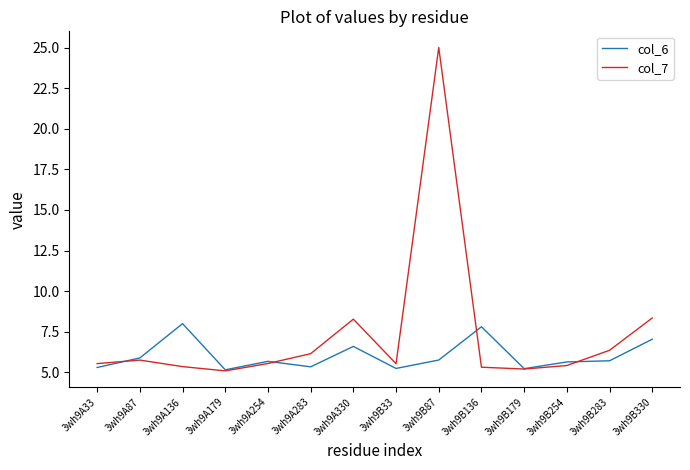

What position from the left is 3wh9B254?

12